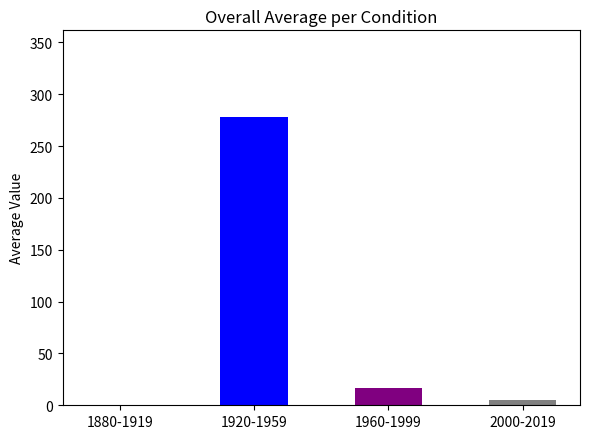

What is the change in value from 1880-1919 to 1960-1999?

+16.7